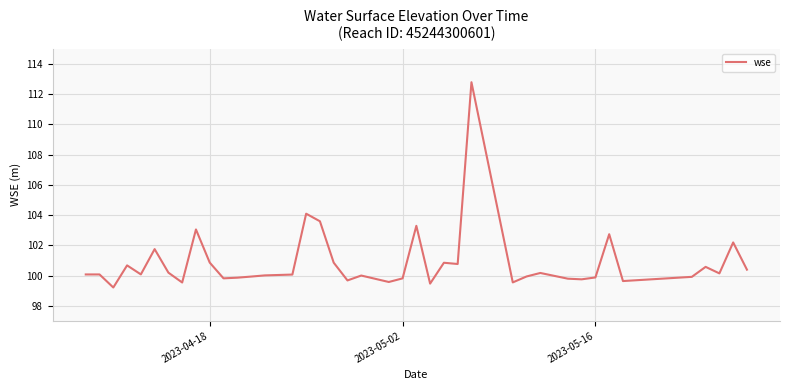

What is the difference between the maximum and minimum values?

13.6